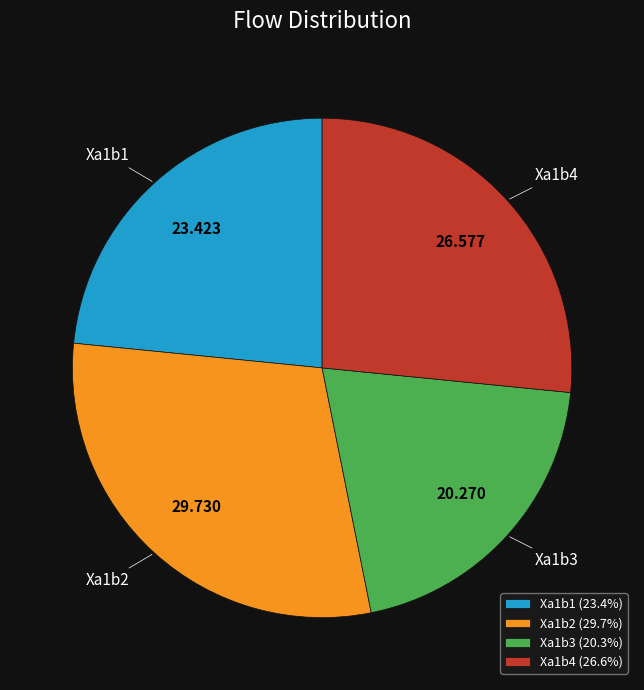

Does any single category account for the majority?

No